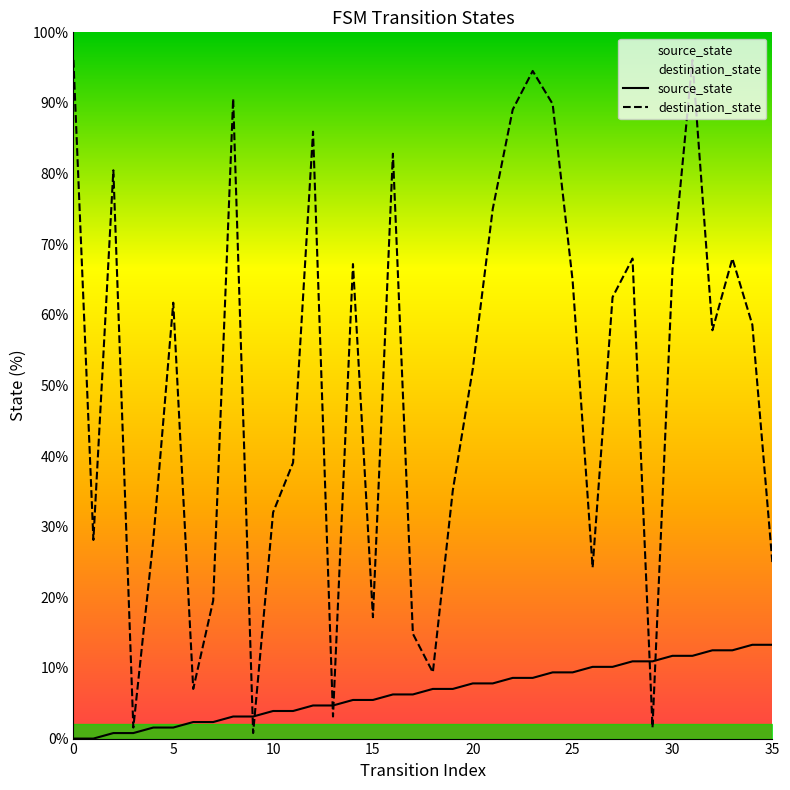

How many values in the destination_state series are below 58?

18